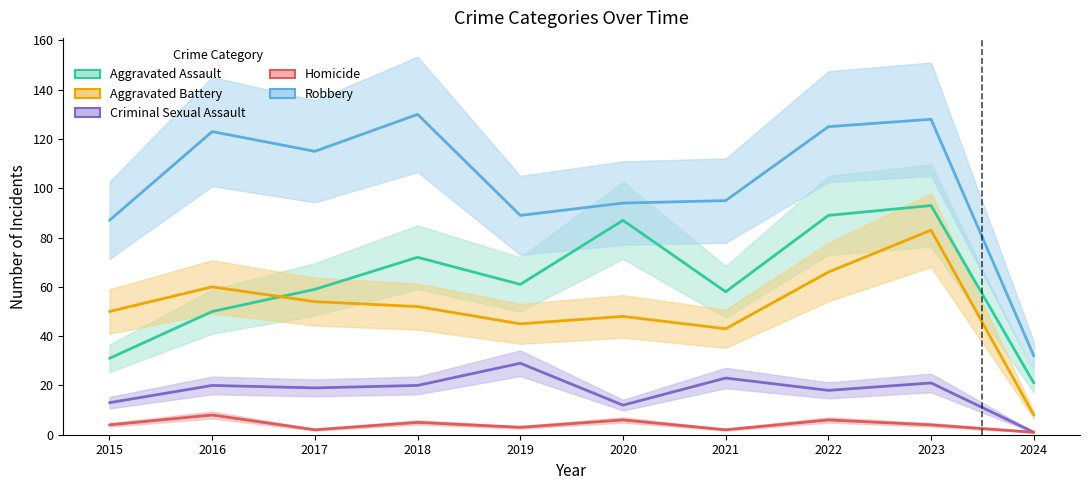

Where does the Aggravated Battery series first go above 52?

2016